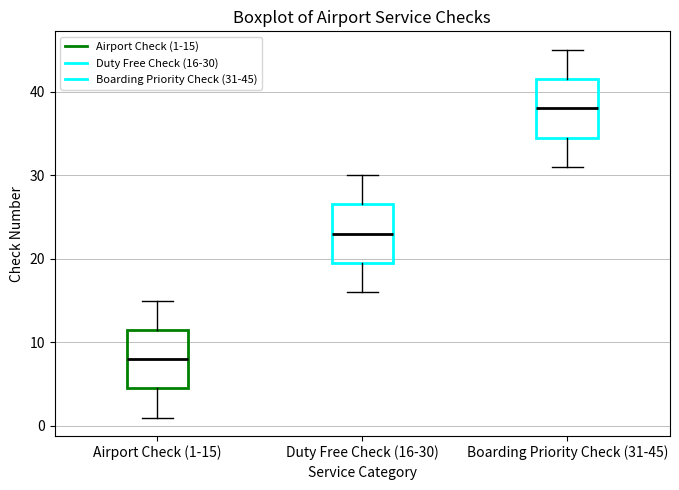

Where does the median line of the box for Boarding Priority Check (31-45) sit on the y-axis? The values are not printed on the chart, so give them approximately, as read against the axis.

38